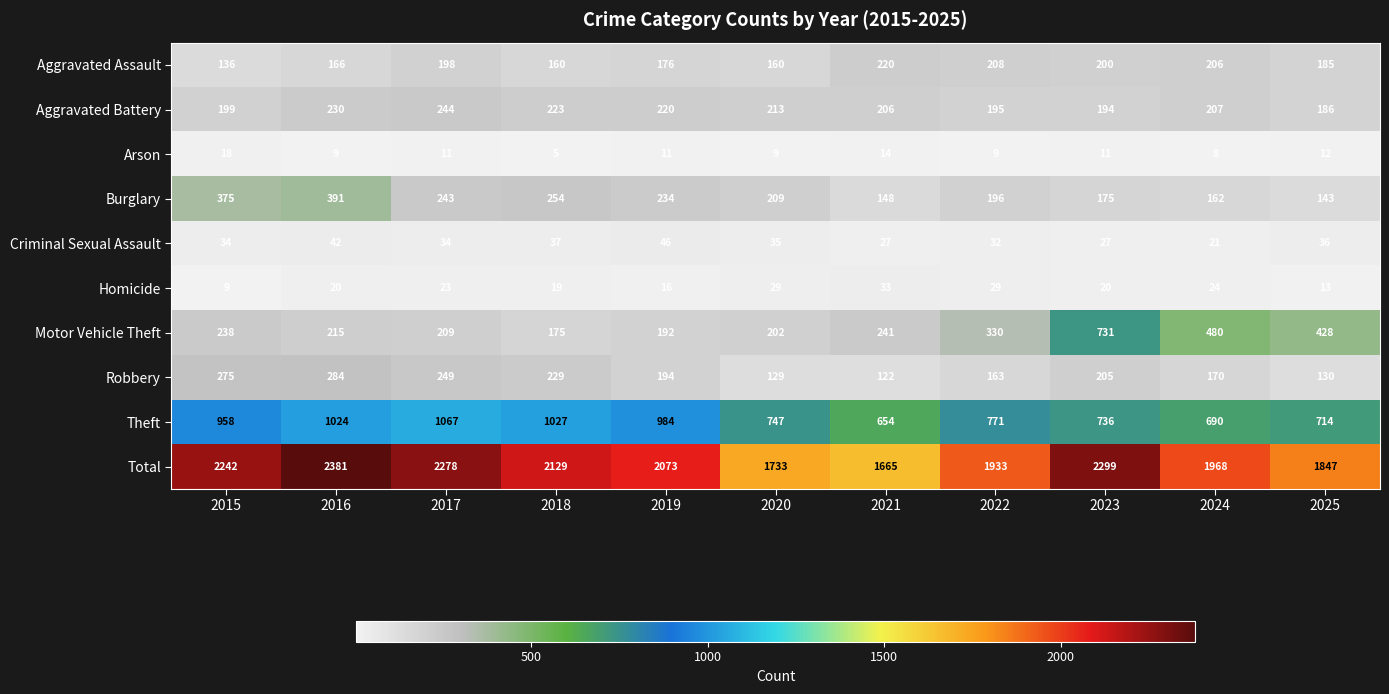

The value of Total at 2022 is 1933. True or false?

True